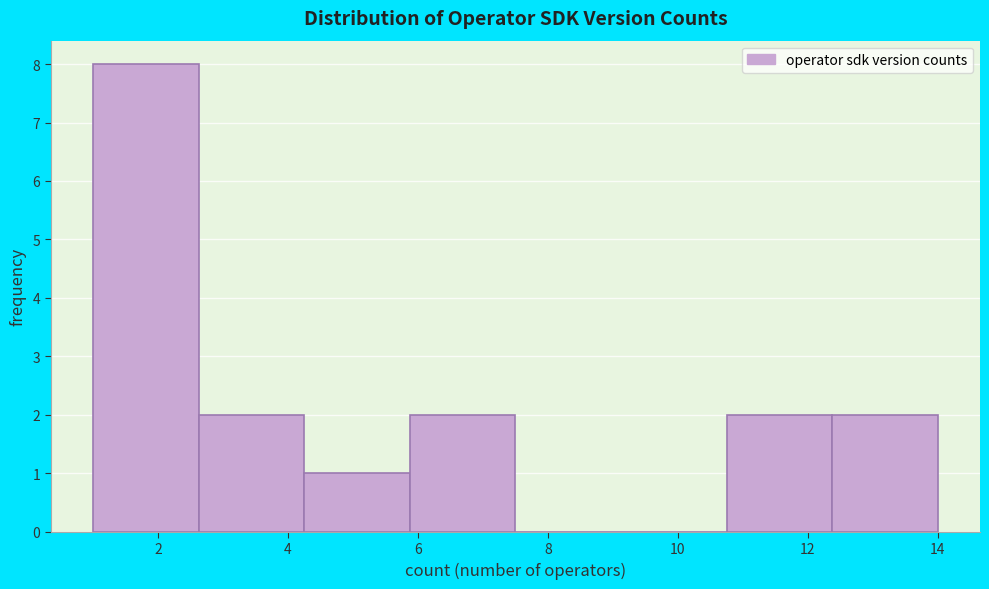

Reading left to right, list every bar in this chart as the range it spans on the x-axis followed by its height. Neither the bar edges nor the heights are printed on the chart, so give them approximately, as read against the axes.

1.0 to 2.6: 8
2.6 to 4.2: 2
4.2 to 5.8: 1
5.8 to 7.6: 2
7.6 to 9.2: 0
9.2 to 10.8: 0
10.8 to 12.4: 2
12.4 to 14.0: 2